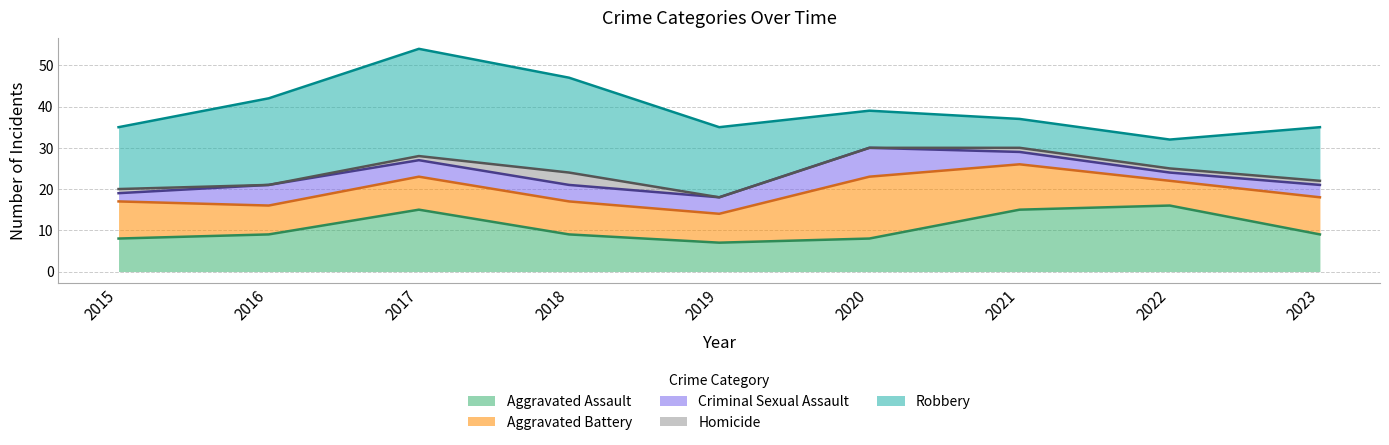

What value does the Aggravated Assault series have at 2017?

15